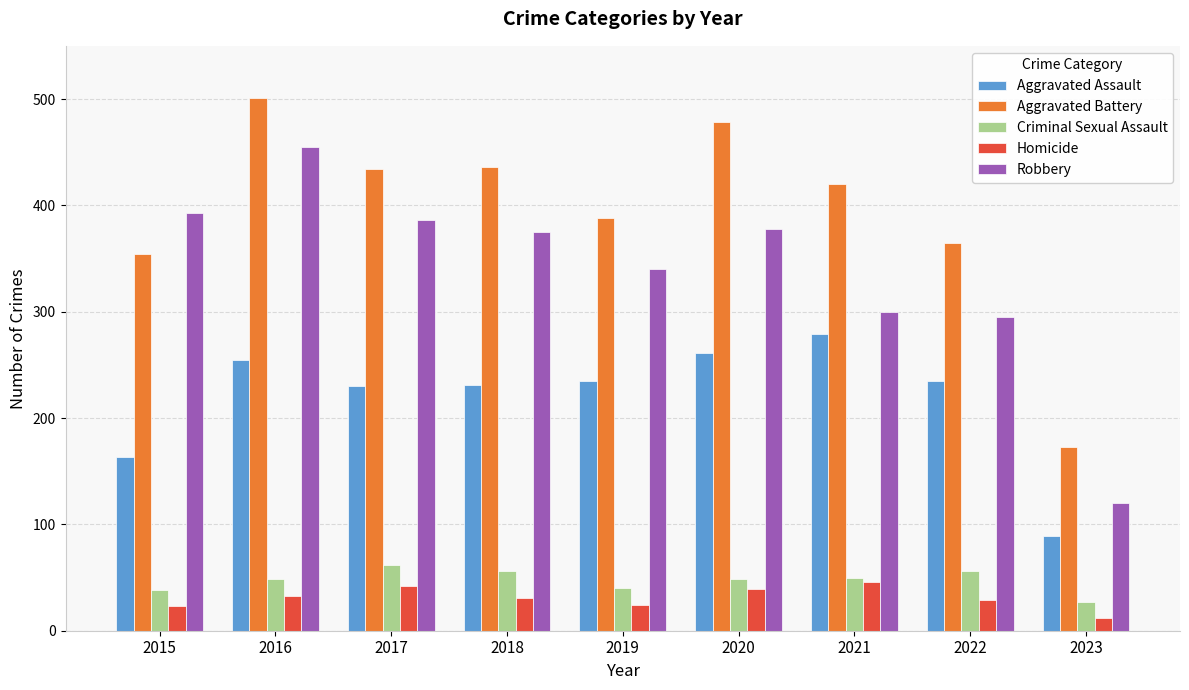

Does the chart contain any negative values?

No